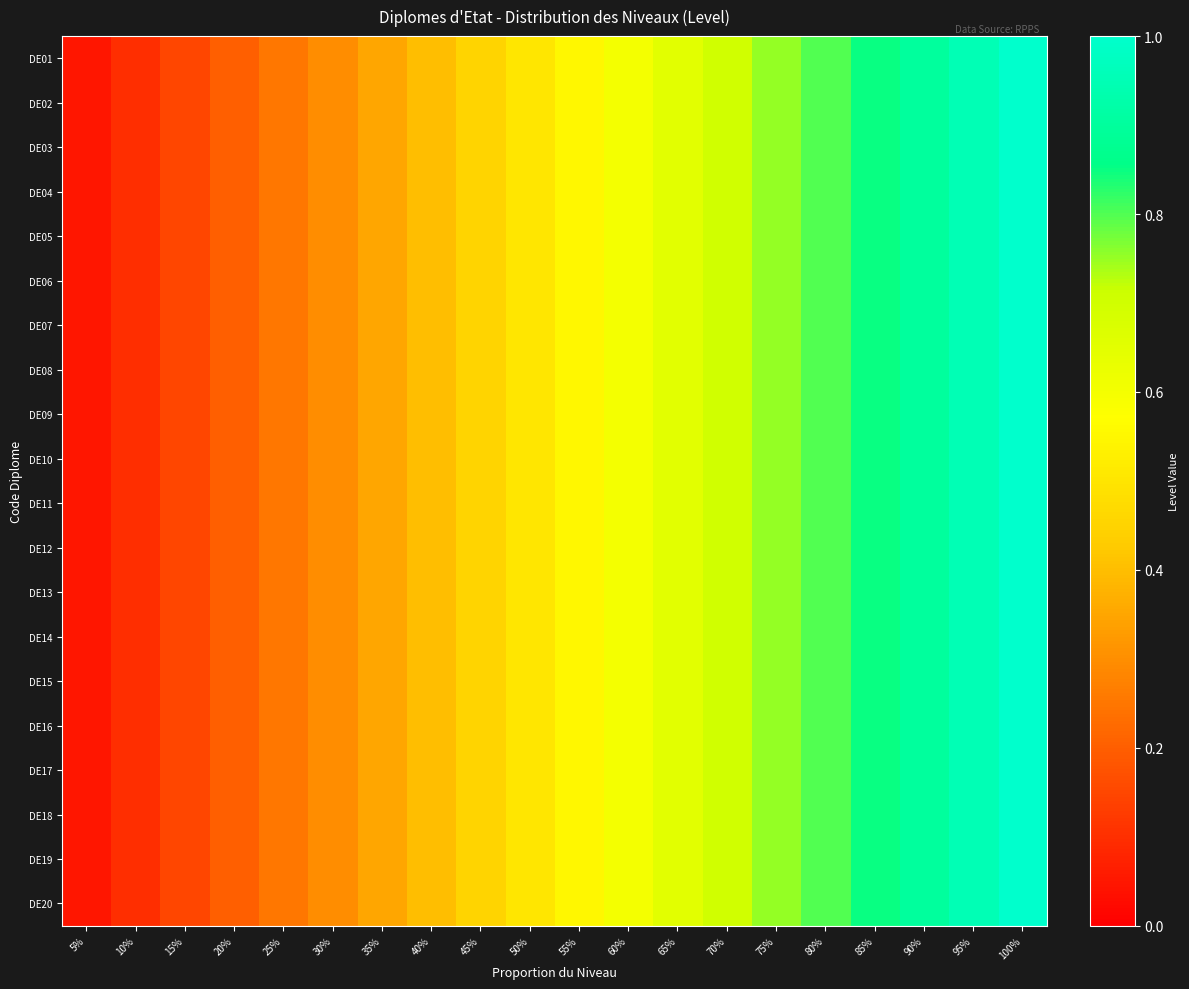

At how many categories does at least one series exceed 0?

20